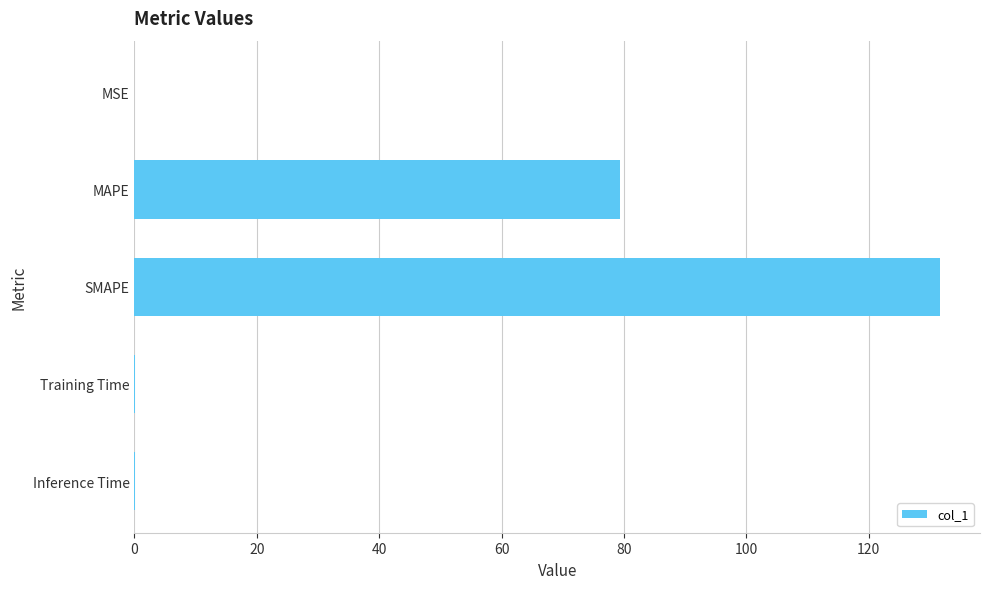

What is the sum of all values?

211.1